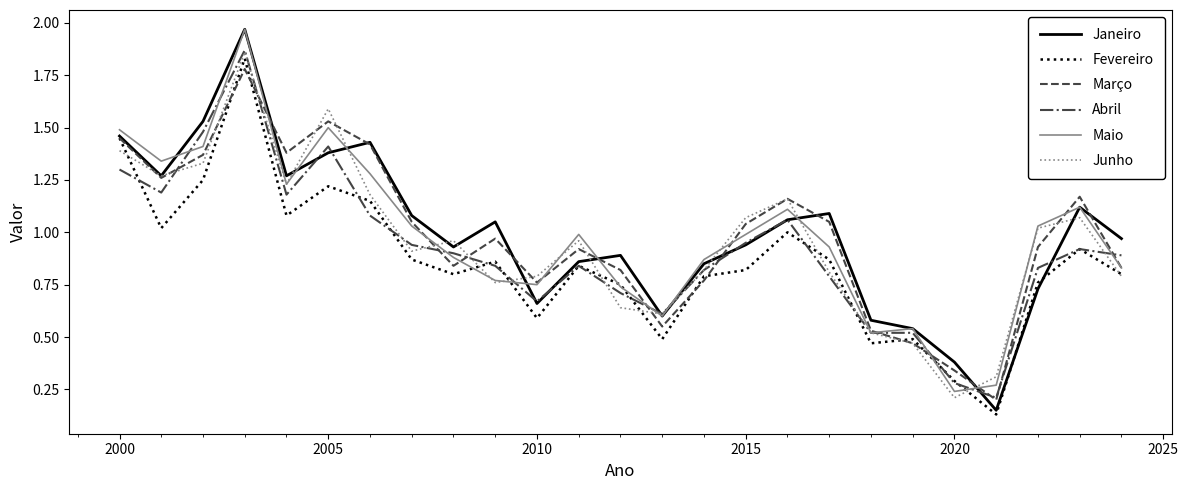

Which series has the widest spread of values?

Janeiro